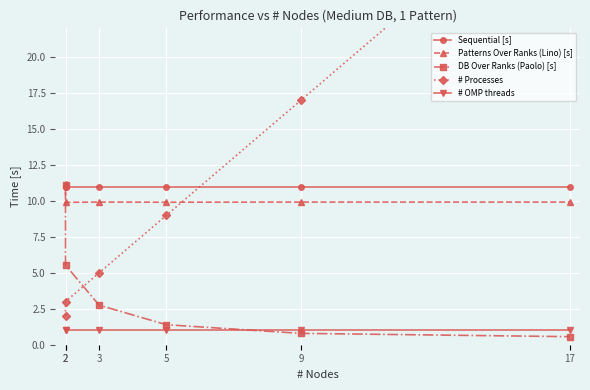

Count the number of categories in the chart.

6